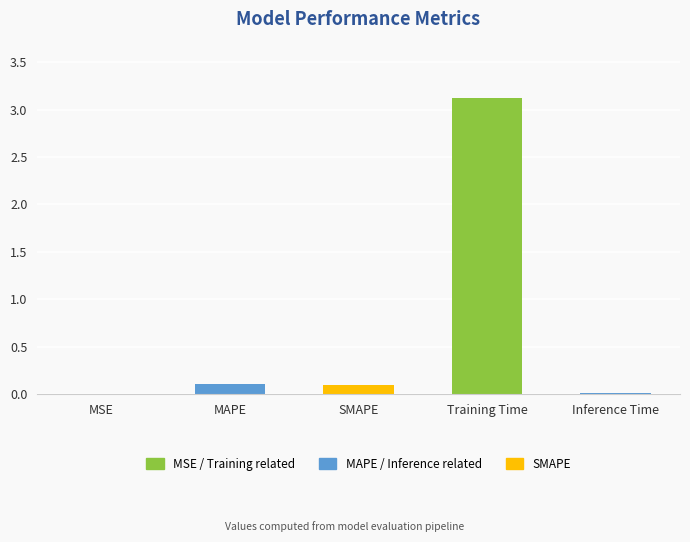

Are the bars horizontal?

No